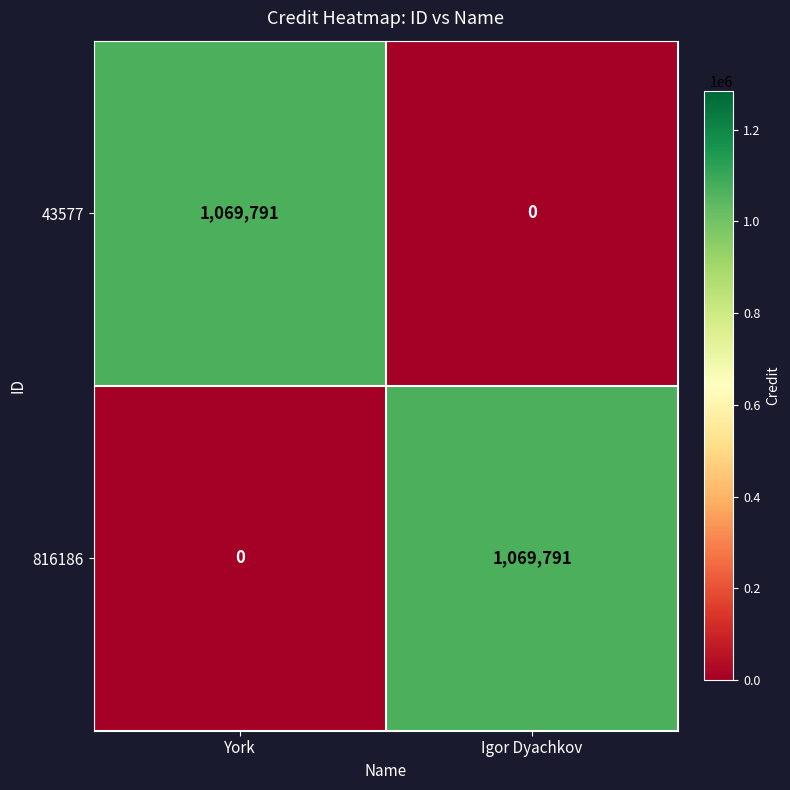

Count the number of categories in the chart.

2